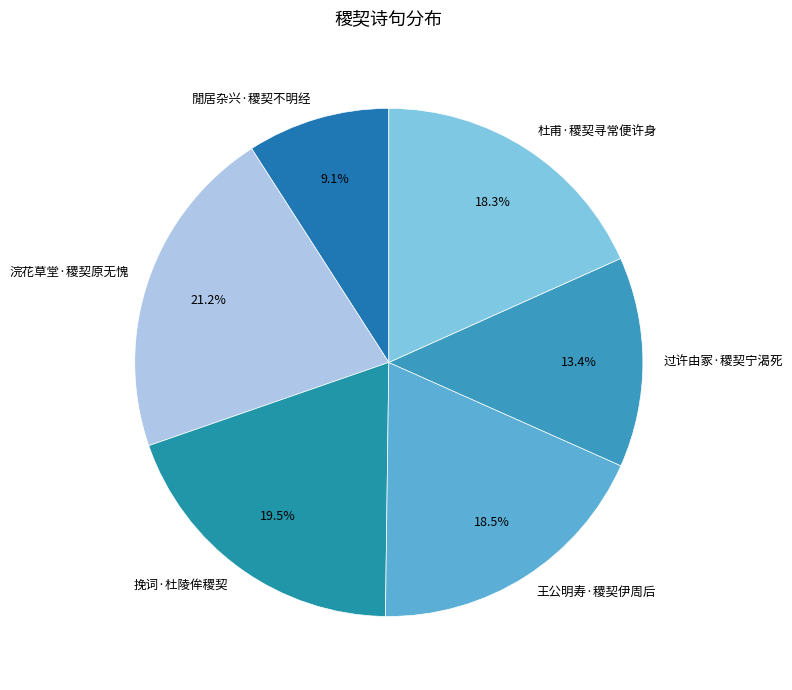

Does 杜甫·稷契寻常便许身 account for over 50% of the chart?

No